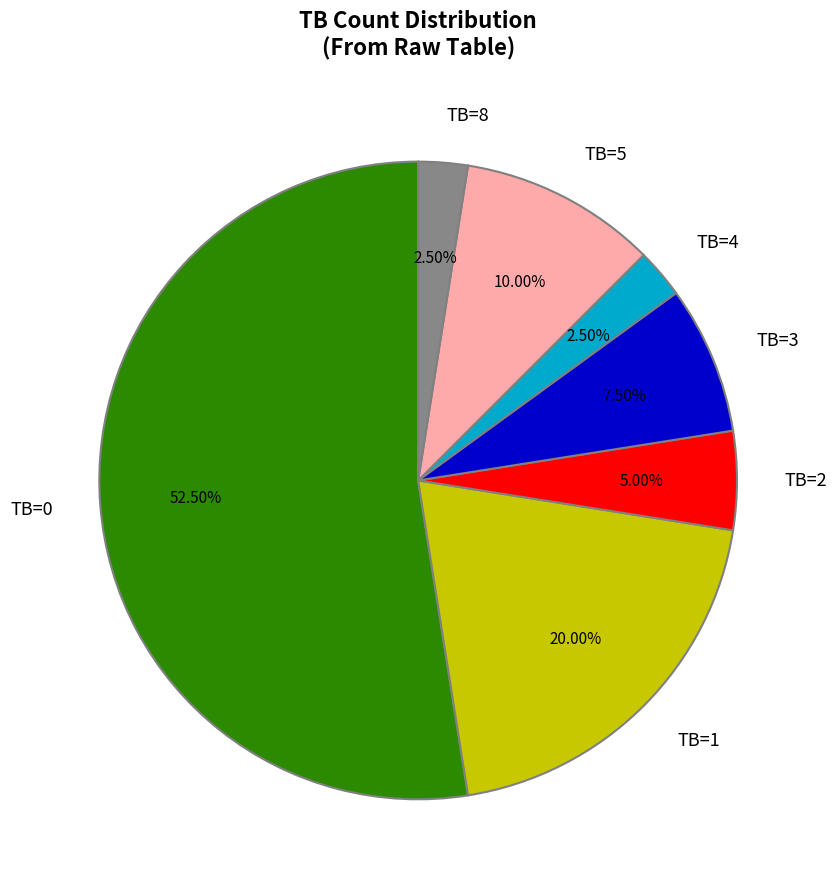

Does any single category account for the majority?

Yes